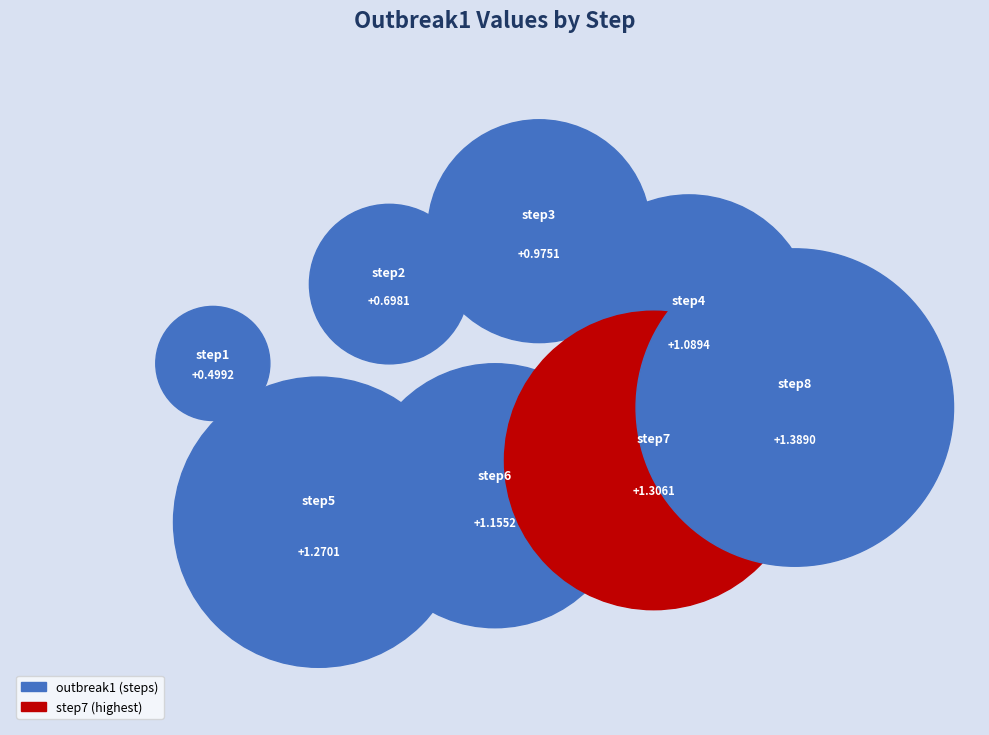

What is the change in value from step1 to step3?

+0.5